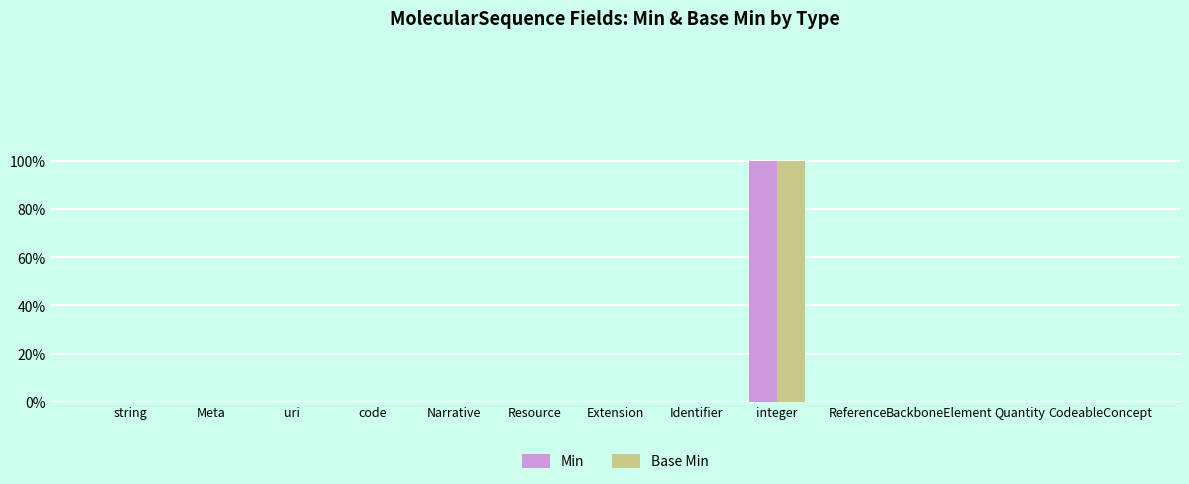

Which series has the largest total across all categories?

Min